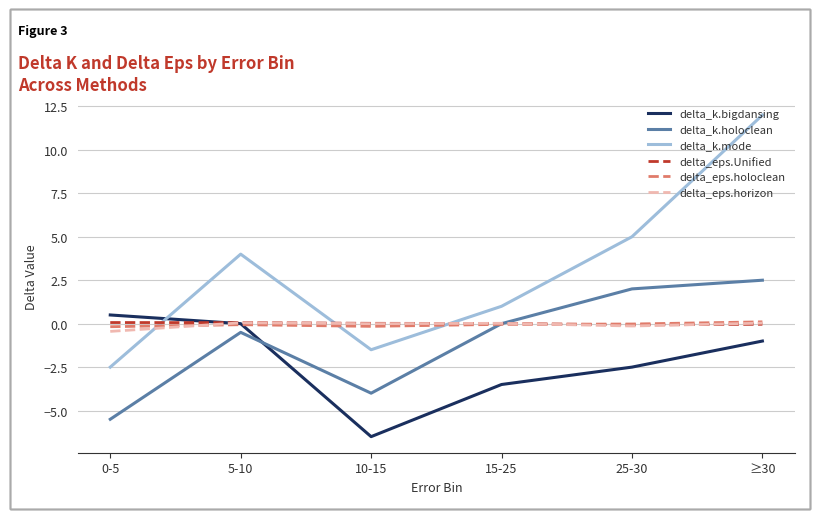

Where is the first local minimum for delta_k.mode?

10-15